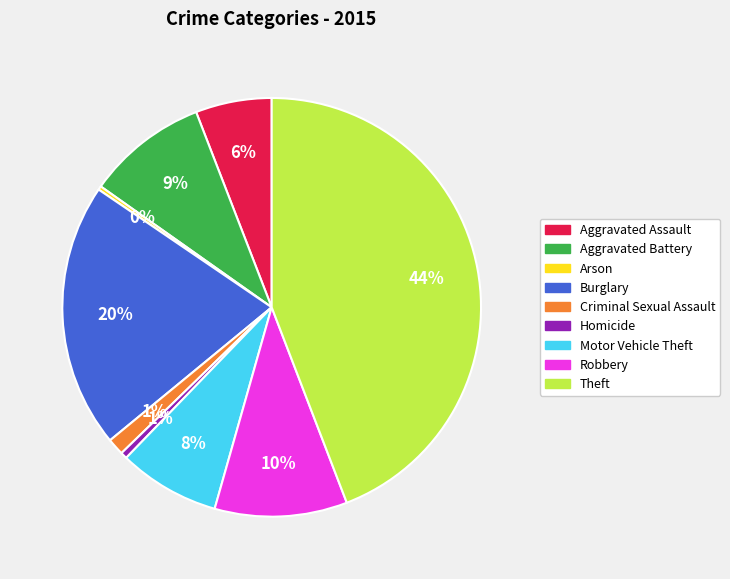

Combined, do Burglary and Aggravated Assault account for over 50%?

No